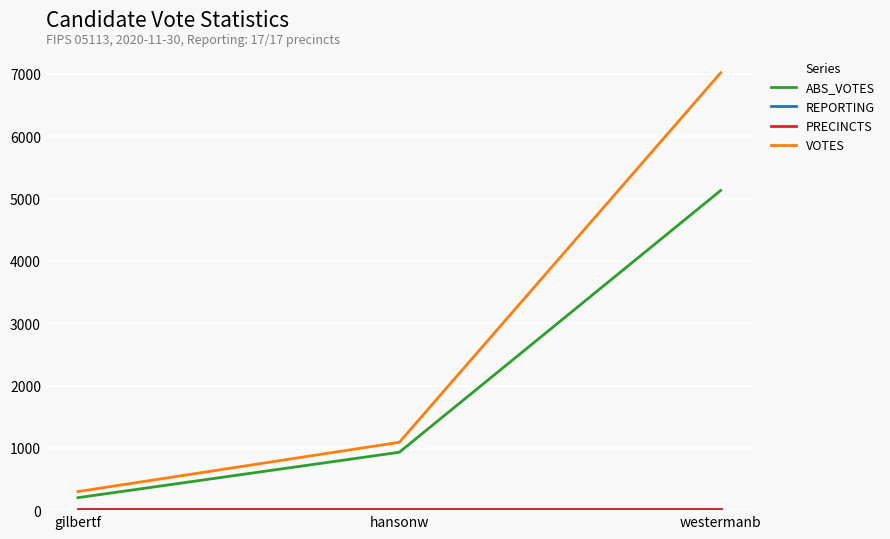

What is the label of the 1st point from the right?

westermanb